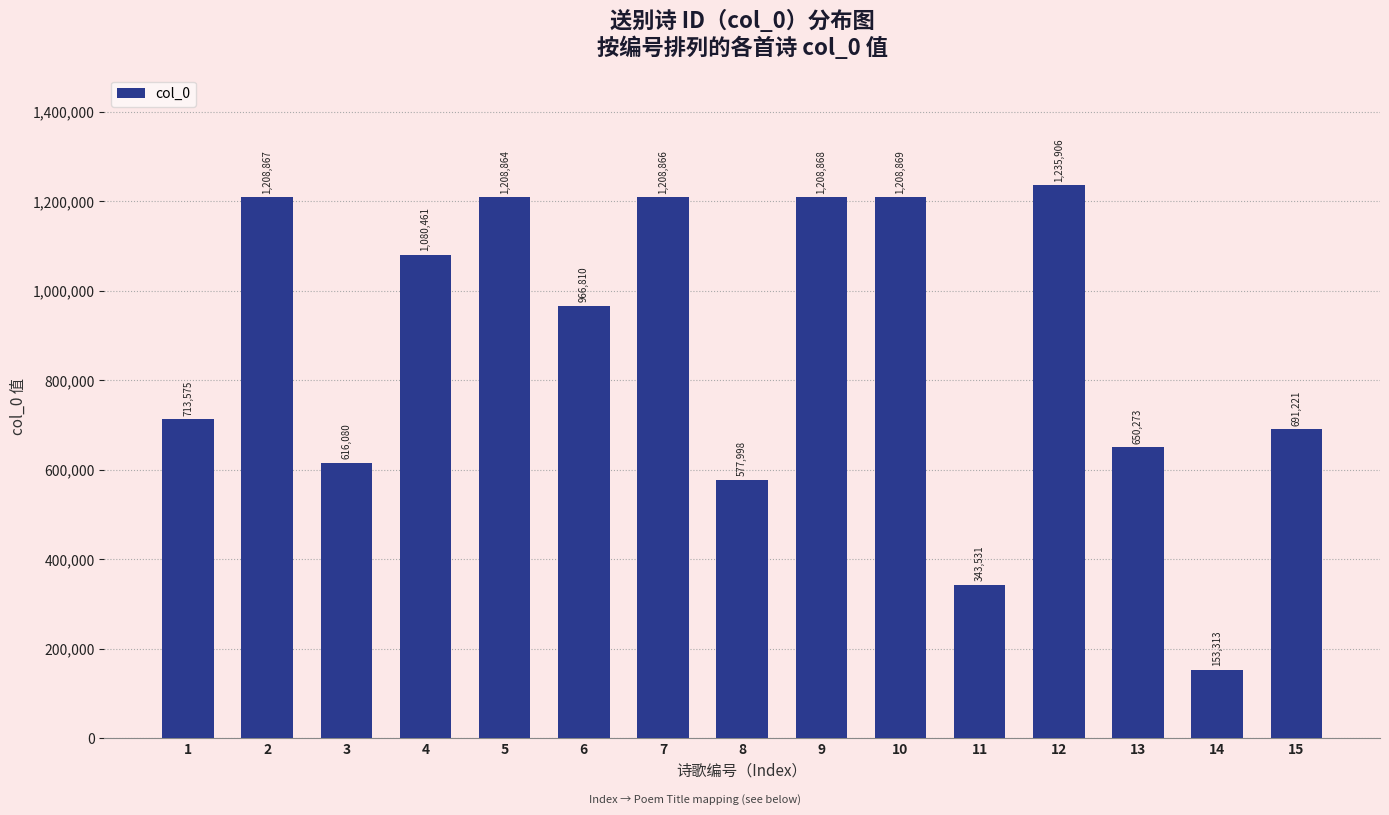

The value at 15 is 142745. True or false?

False